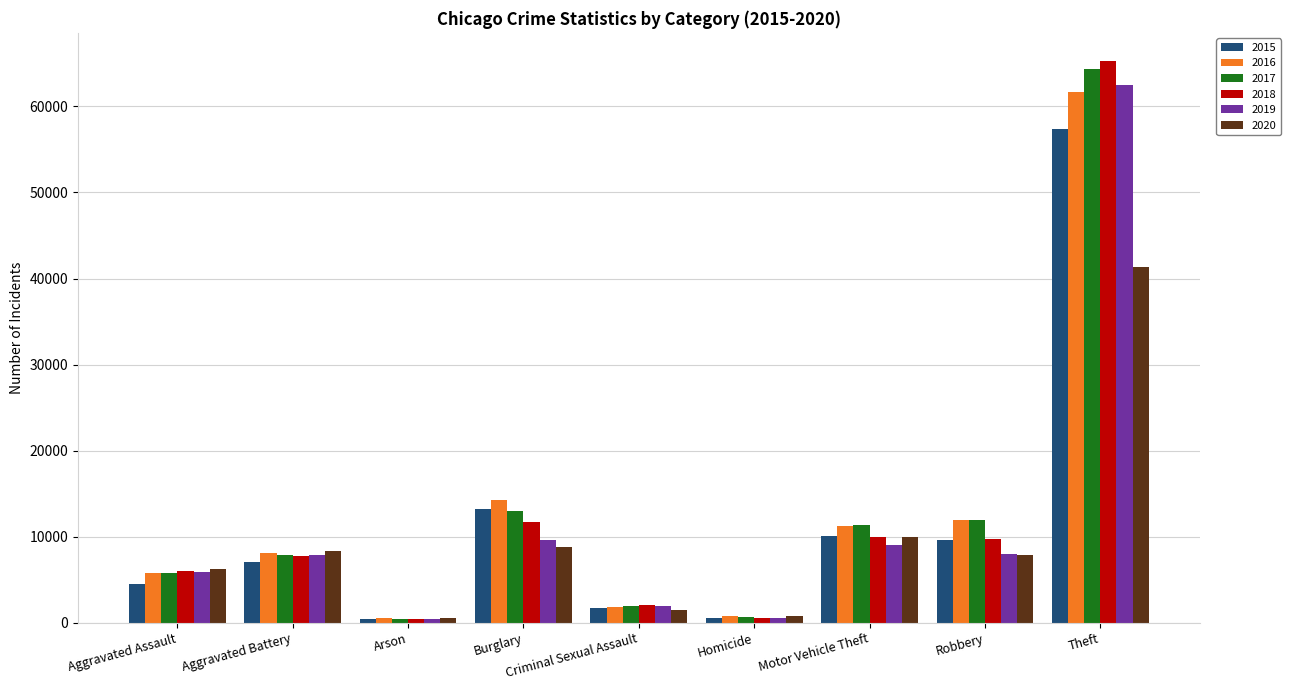

Is the value of 2016 at Burglary greater than the value of 2020 at Motor Vehicle Theft?

Yes